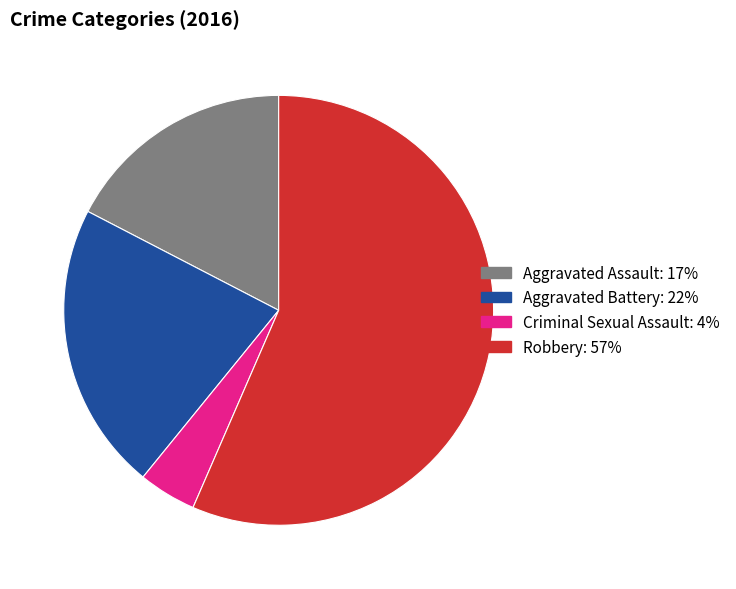

True or false: Aggravated Battery accounts for 16% of the total.

False